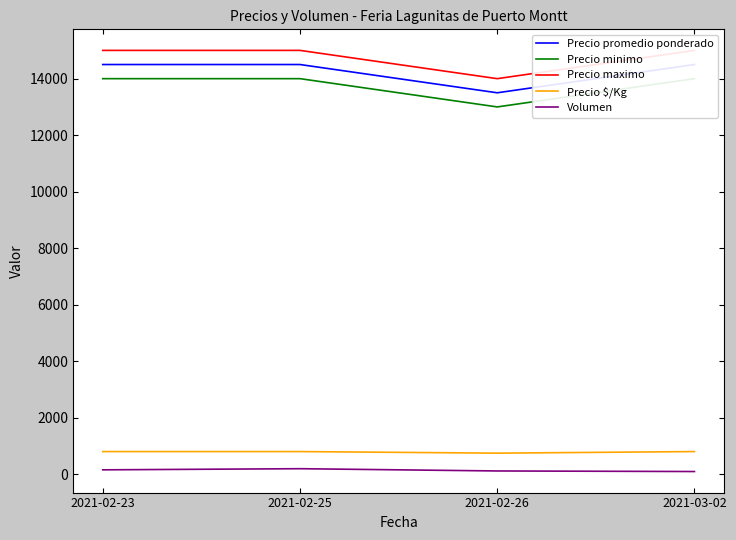

Reading right to left, extract all data points from this chart.

Precio promedio ponderado: 14500	13500	14500	14500
Precio minimo: 14000	13000	14000	14000
Precio maximo: 15000	14000	15000	15000
Precio $/Kg: 806	750	806	806
Volumen: 100	120	200	160